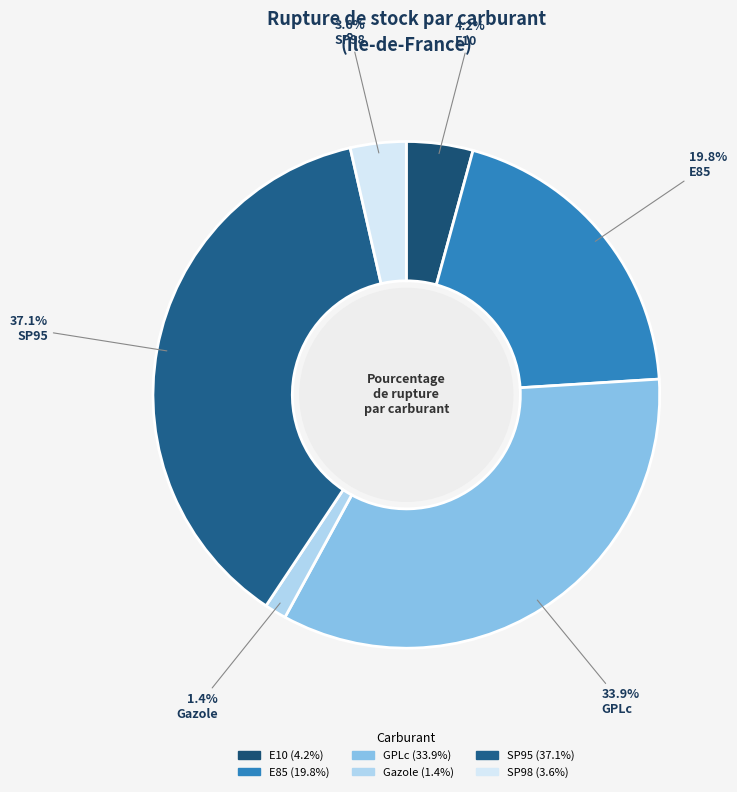

The GPLc slice represents 26% of the pie. True or false?

False